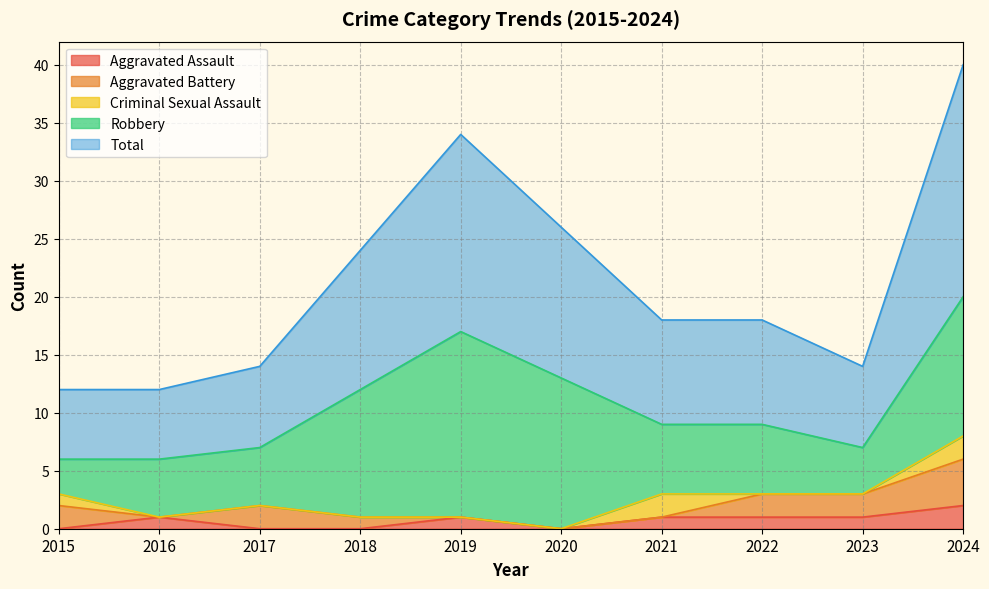

At which label does Aggravated Battery first exceed 2?

2024